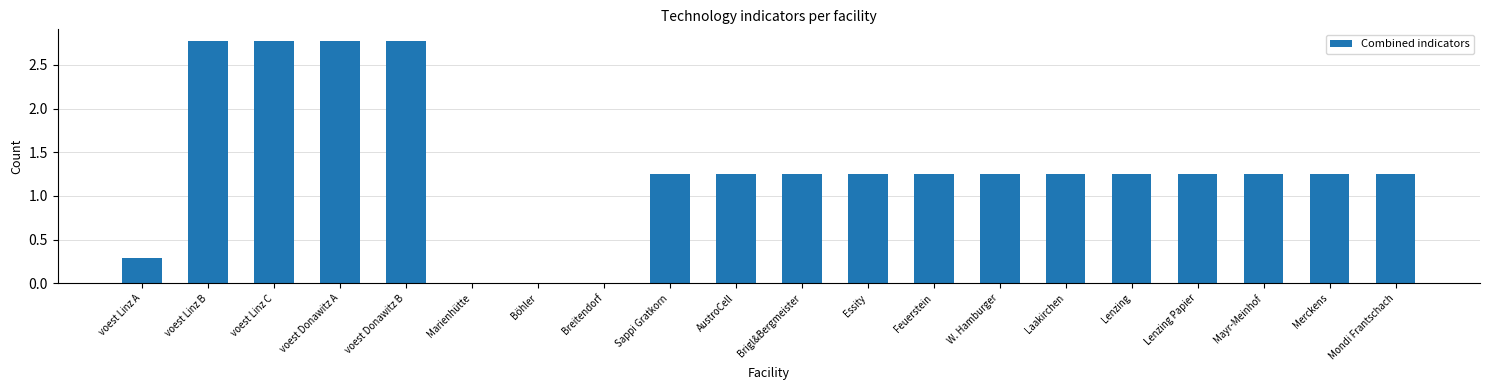

The value at Merckens is 2.1. True or false?

False